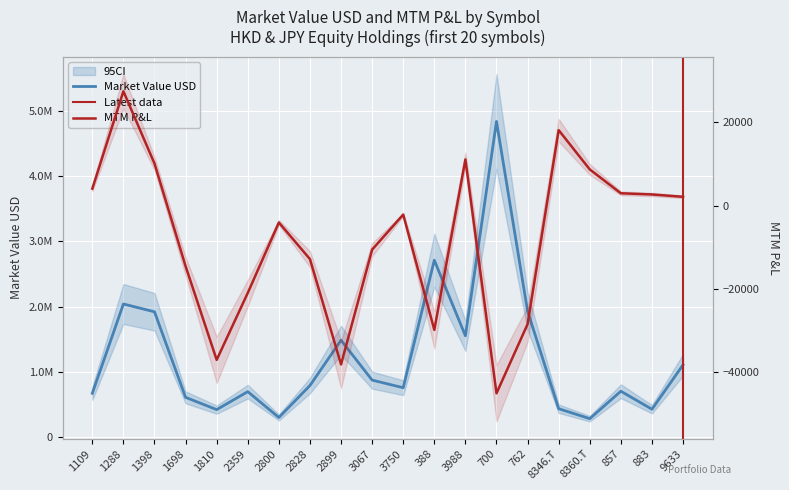

At which category does the chart reach its minimum across all series?

700